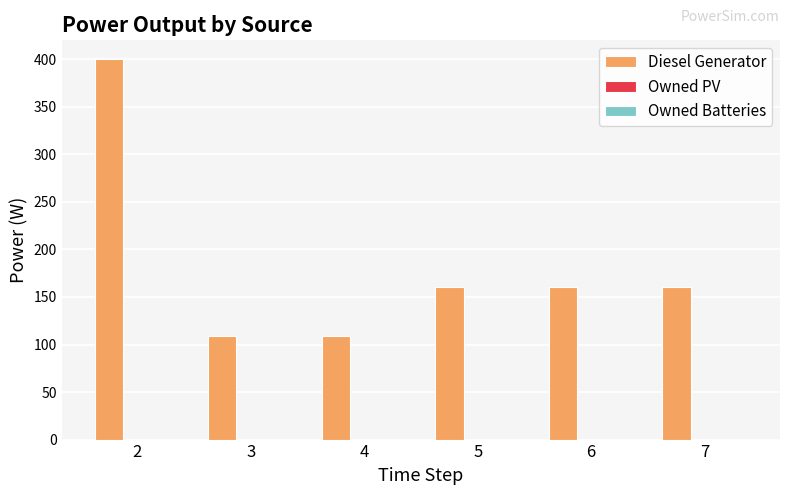

What is the ratio of the value at 2 to the value at 6?

2.5